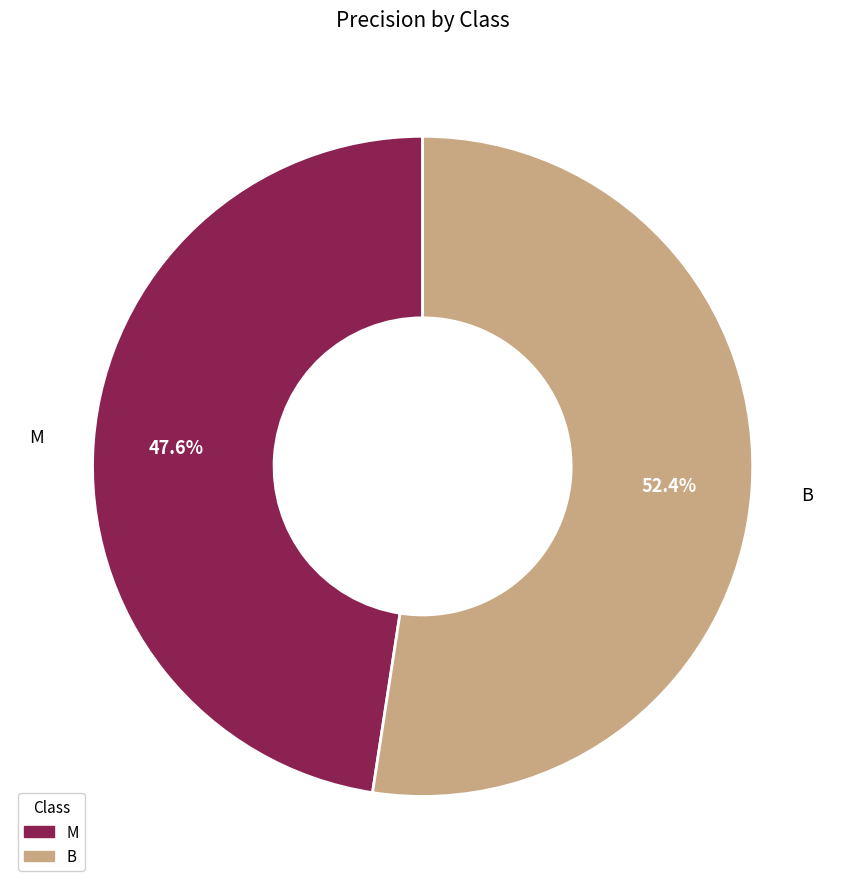

How many slices are in this pie chart?

2